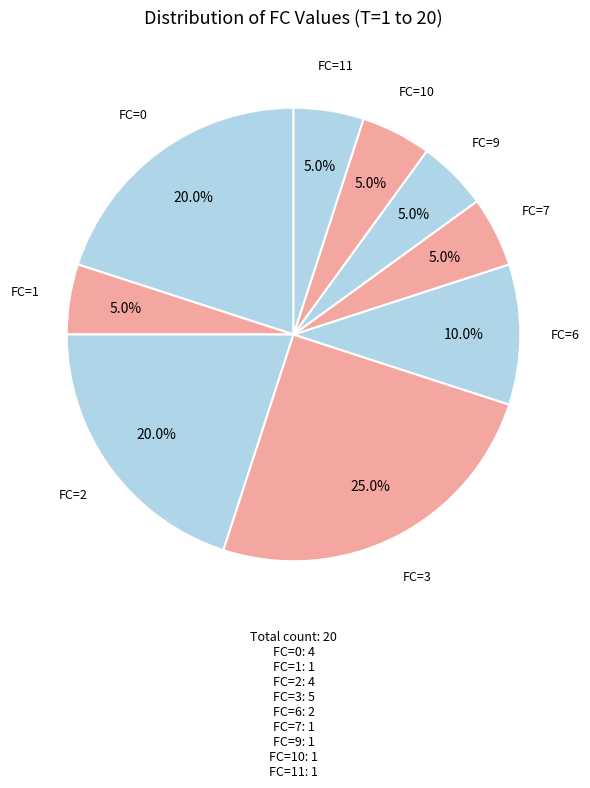

What is the largest slice in the pie chart?

FC=3